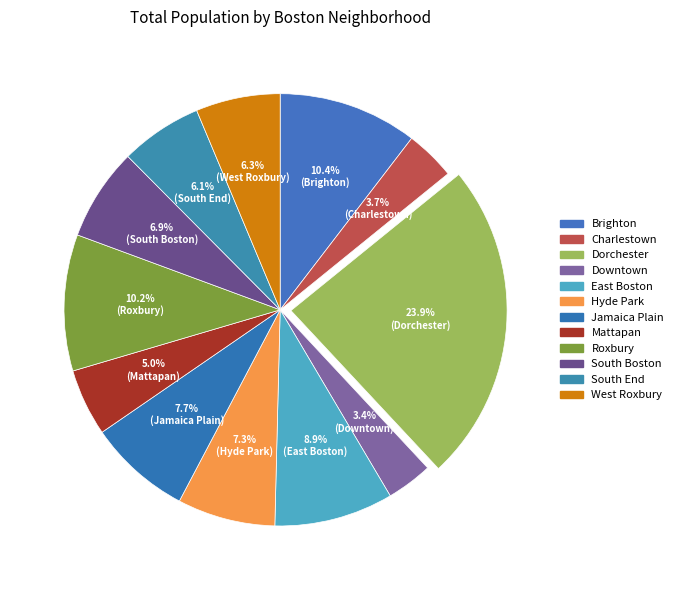

Between South End and Brighton, which is larger?

Brighton